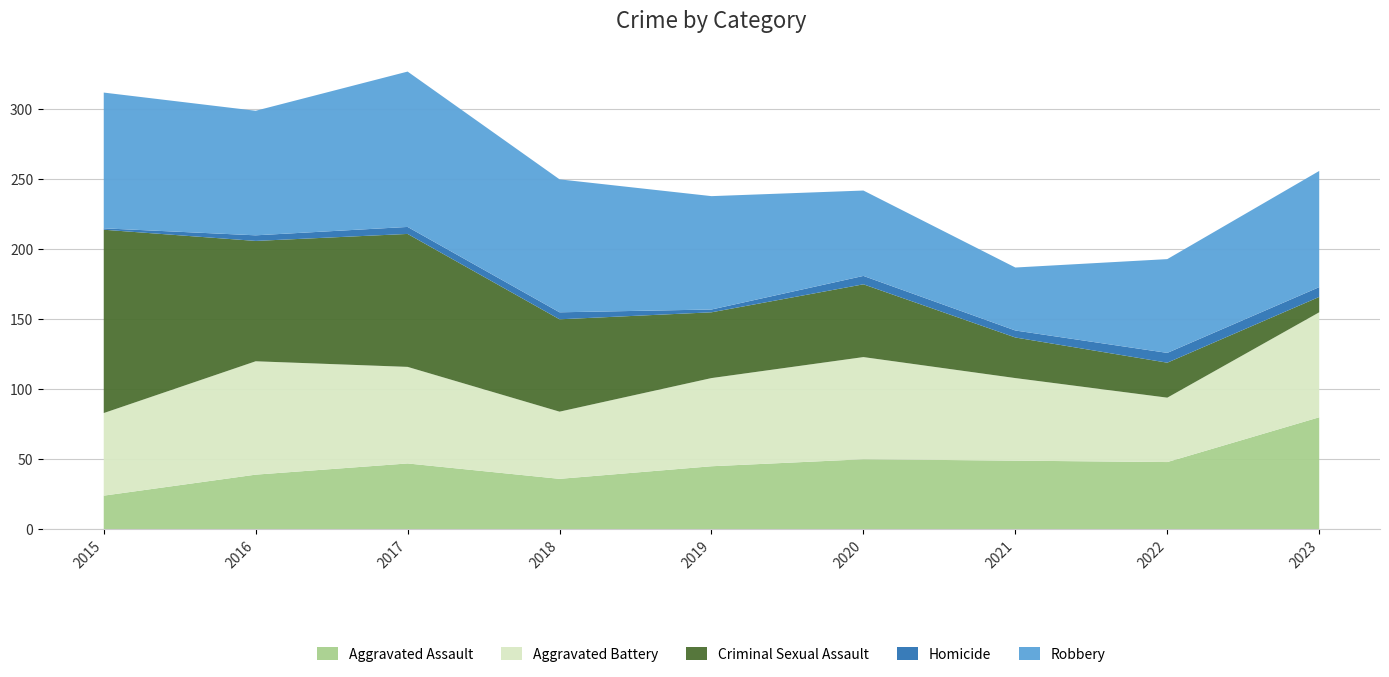

Reading left to right, list all the values displayed in this chart.

Aggravated Assault: 2015=24	2016=39	2017=47	2018=36	2019=45	2020=50	2021=49	2022=48	2023=80
Aggravated Battery: 2015=59	2016=81	2017=69	2018=48	2019=63	2020=73	2021=59	2022=46	2023=75
Criminal Sexual Assault: 2015=131	2016=86	2017=95	2018=66	2019=47	2020=52	2021=29	2022=25	2023=11
Homicide: 2015=1	2016=4	2017=5	2018=5	2019=2	2020=6	2021=5	2022=7	2023=7
Robbery: 2015=97	2016=89	2017=111	2018=95	2019=81	2020=61	2021=45	2022=67	2023=83